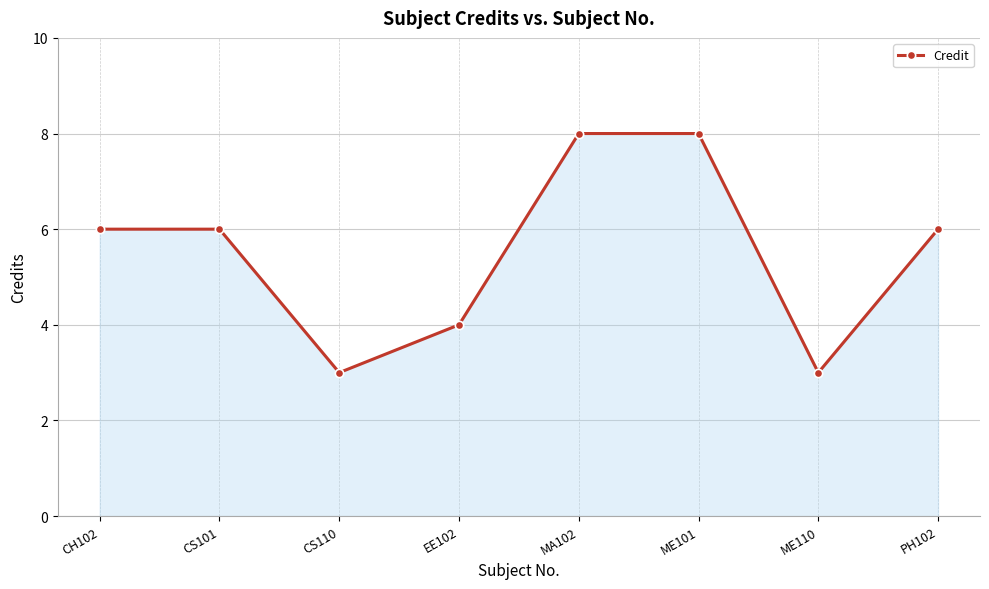

Where is the first local minimum?

CS110